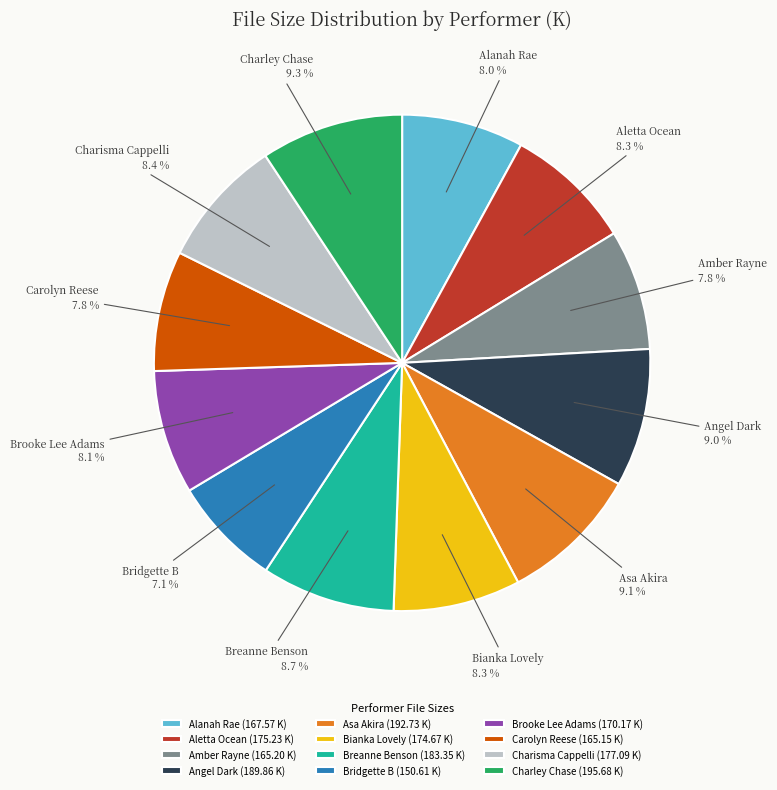

Does any single category account for the majority?

No